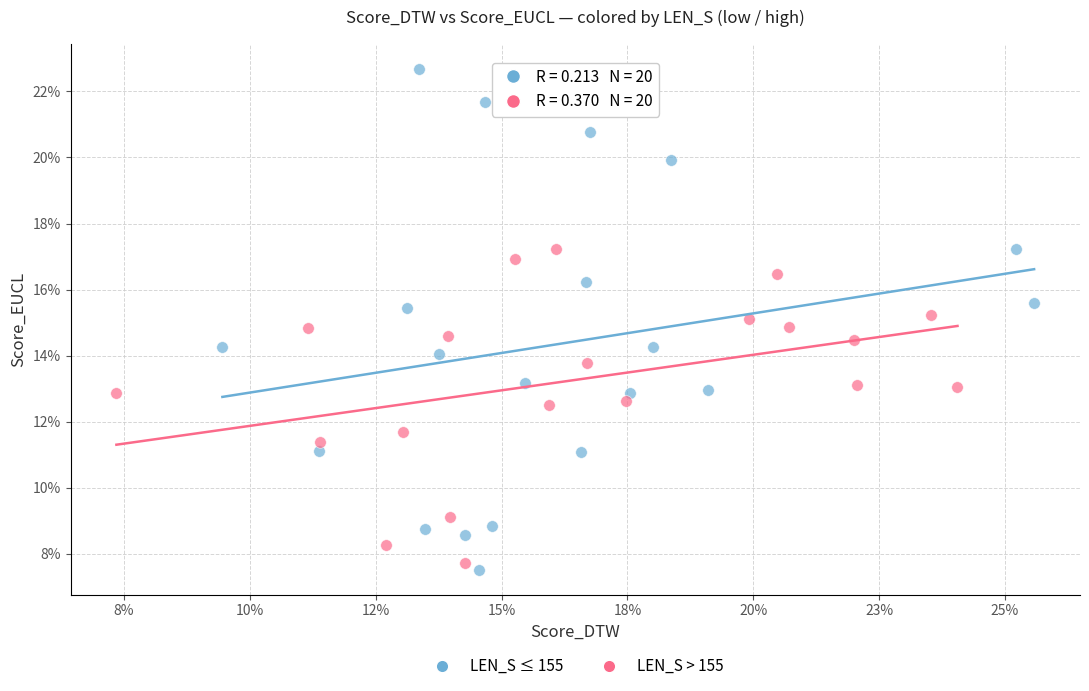

Which series contains the highest Y value?

LEN_S ≤ 155